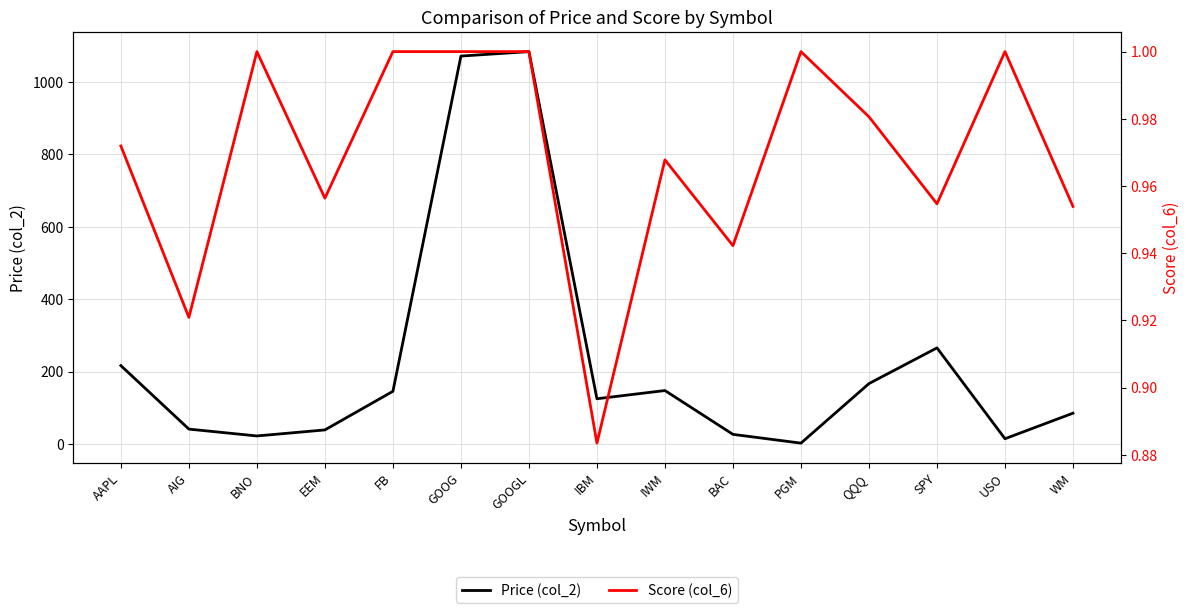

At which label is Score (col_6) closest to 0?

IBM